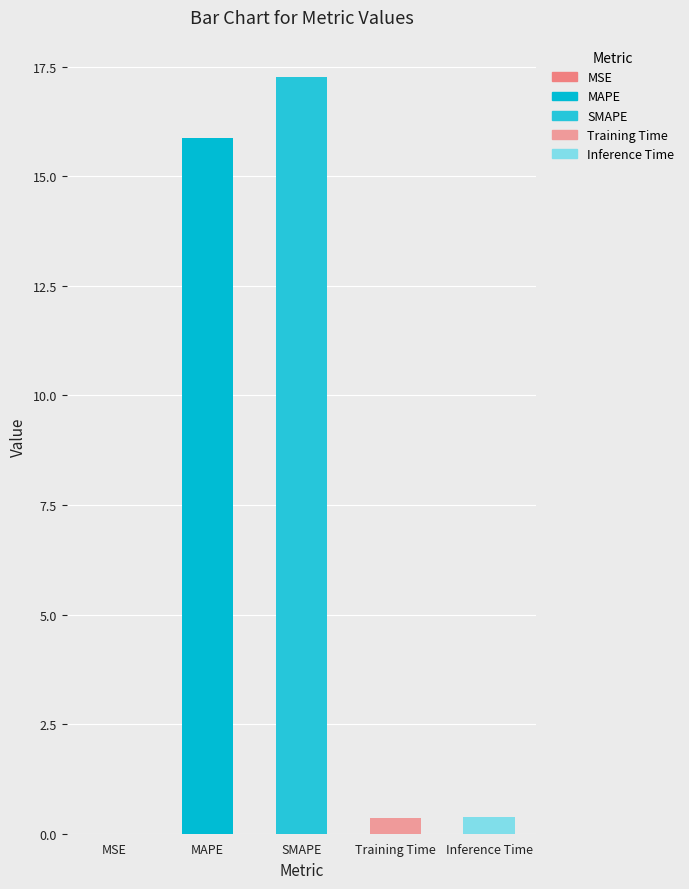

Which category has the lowest value across all series?

MSE